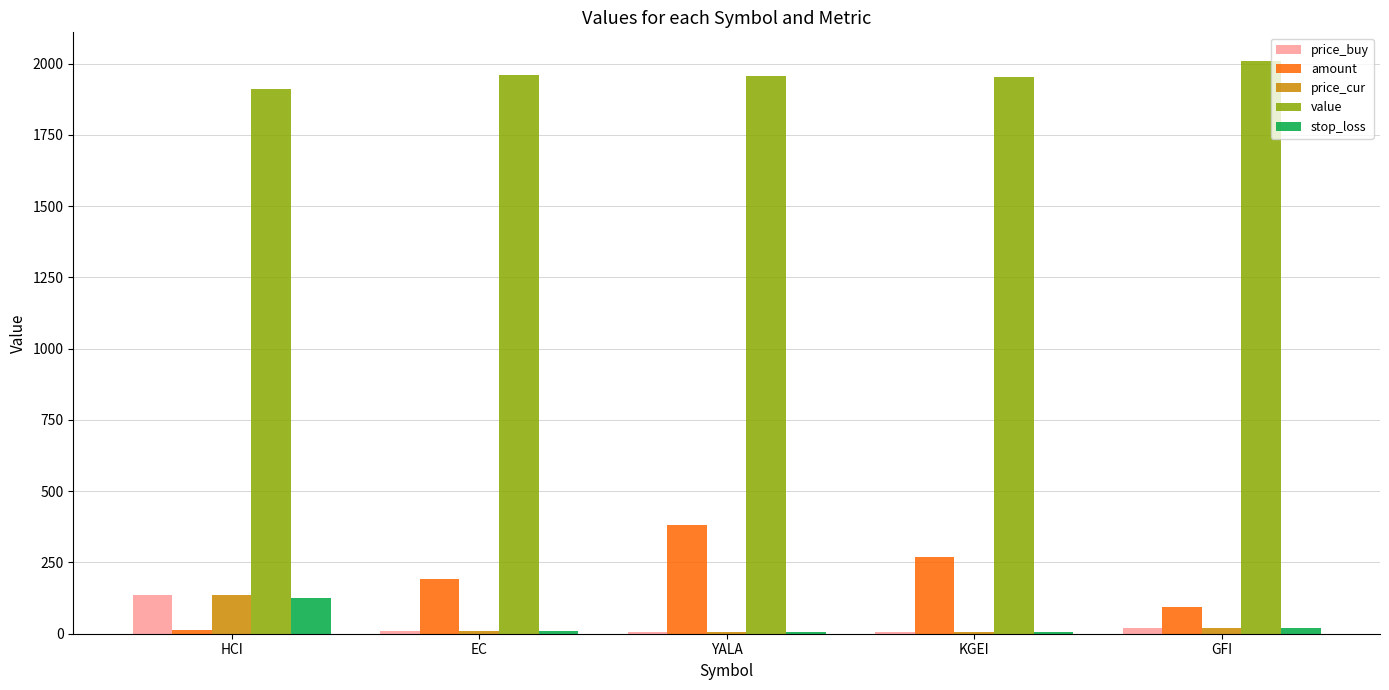

Which series changed the most between EC and YALA?

amount